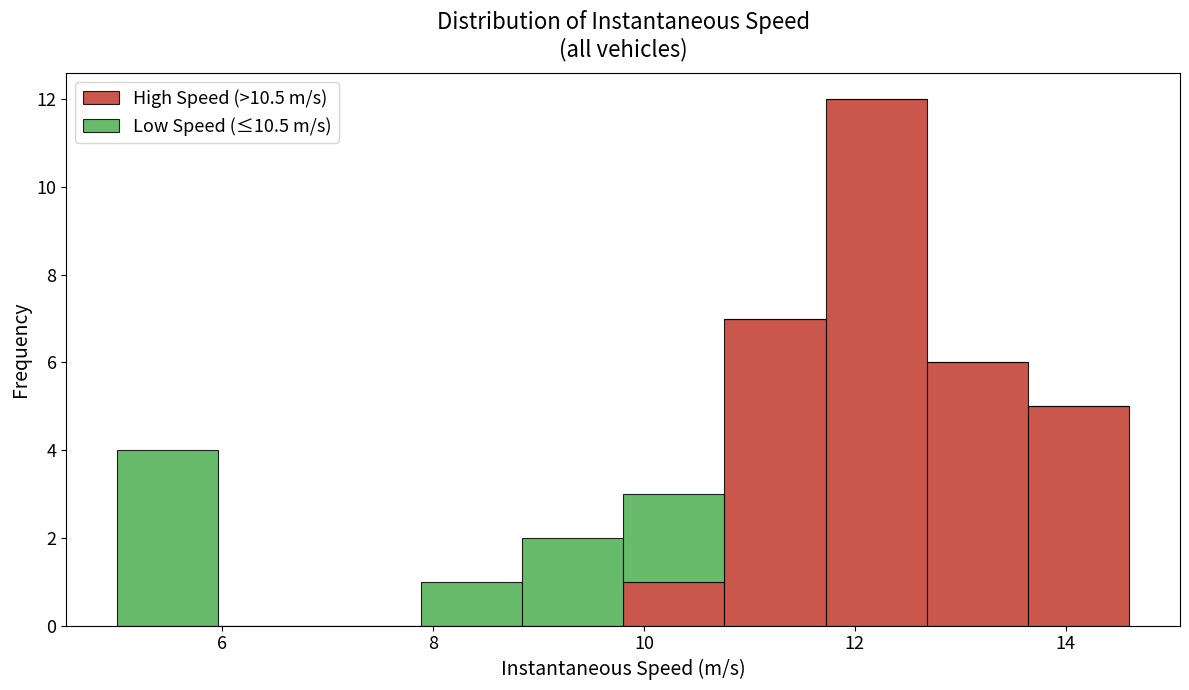

Reading left to right, list every stacked bar in this chart as the range it spans on the x-axis followed by its total height. Neither the bar edges nor the heights are printed on the chart, so give them approximately, as read against the axes.

5.0 to 6.0: 4
6.0 to 7.0: 0
7.0 to 7.8: 0
7.8 to 8.8: 1
8.8 to 9.8: 2
9.8 to 10.8: 3
10.8 to 11.8: 7
11.8 to 12.6: 12
12.6 to 13.6: 6
13.6 to 14.6: 5